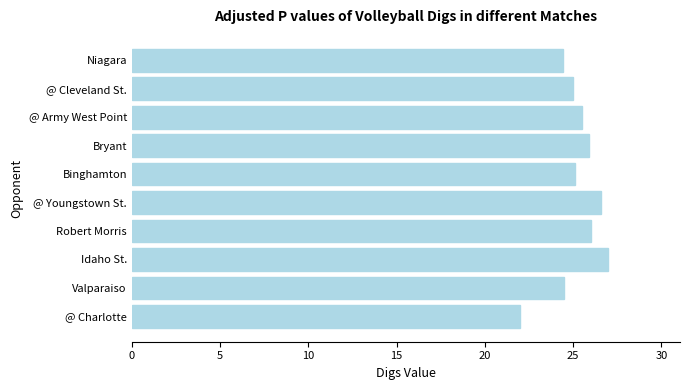

What is the change in value from Binghamton to Bryant?

+0.8